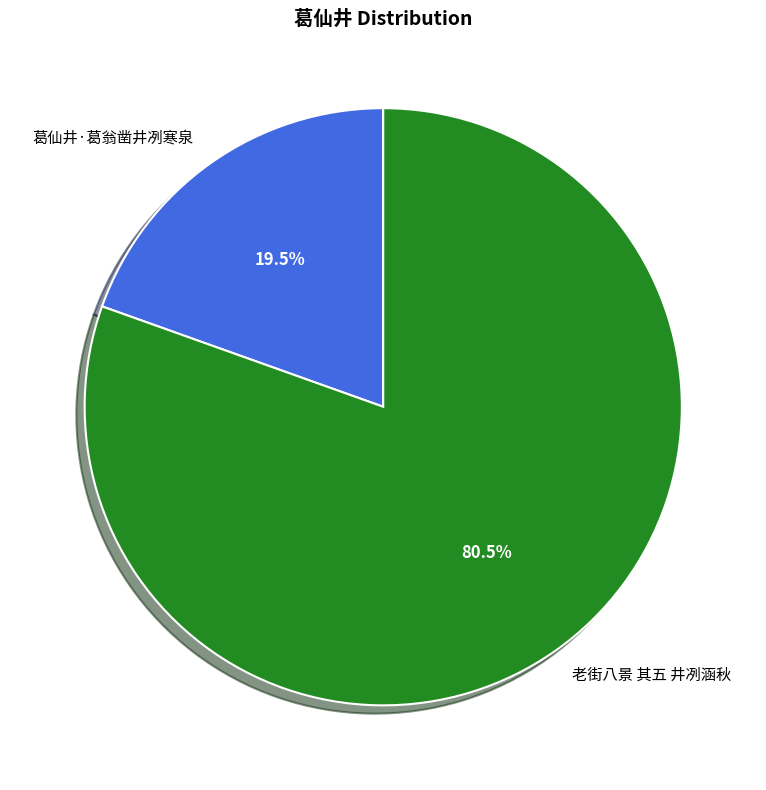

Rank the categories by value from lowest to highest.

葛仙井·葛翁凿井冽寒泉, 老街八景 其五 井冽涵秋